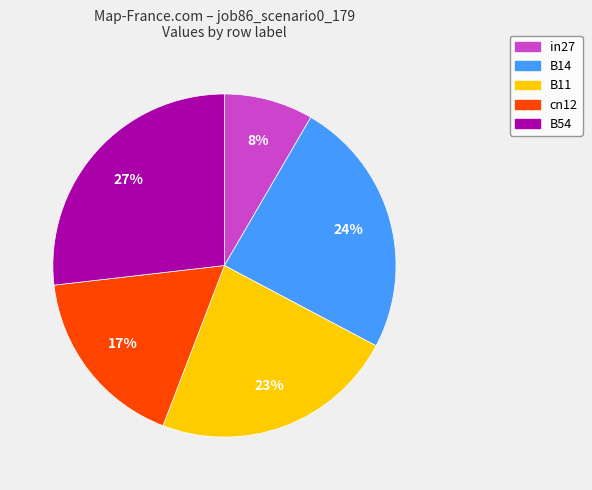

What is the smallest slice in the pie chart?

in27